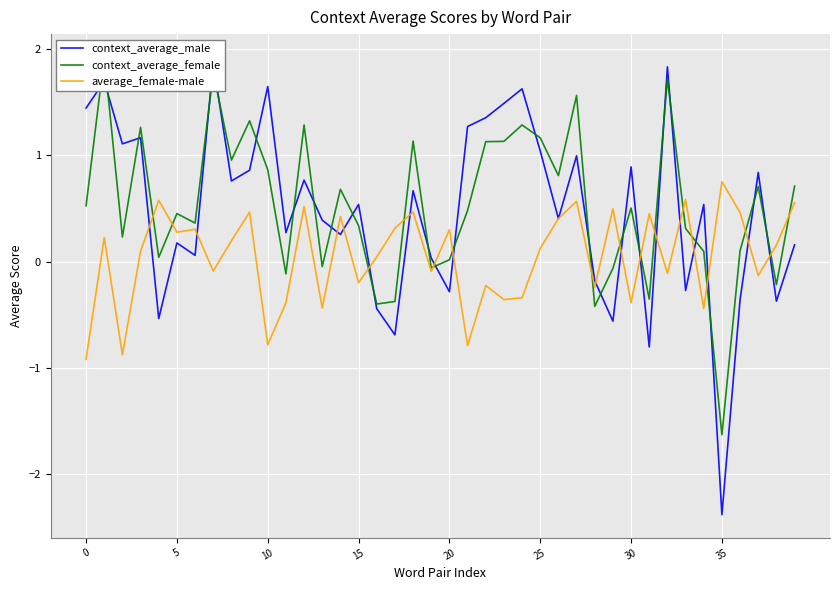

Is it true that context_average_male equals 0.8 at 15?

False